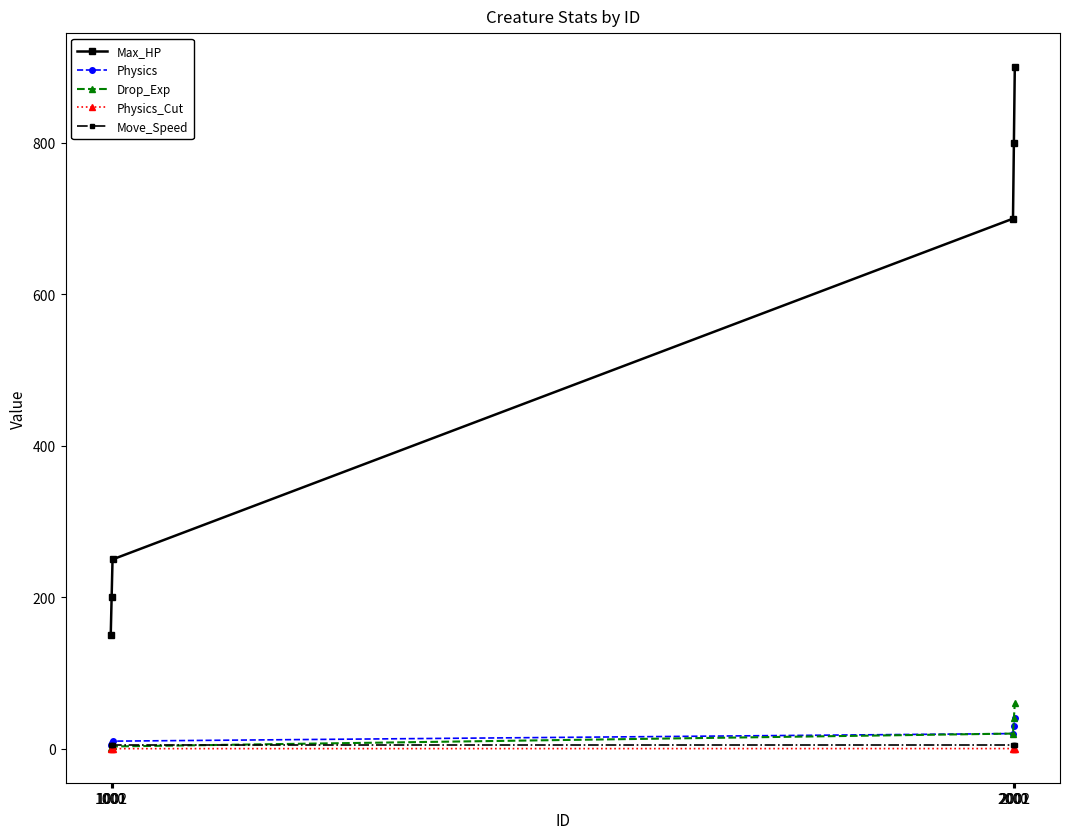

Where is Physics nearest to the value 22?

2000